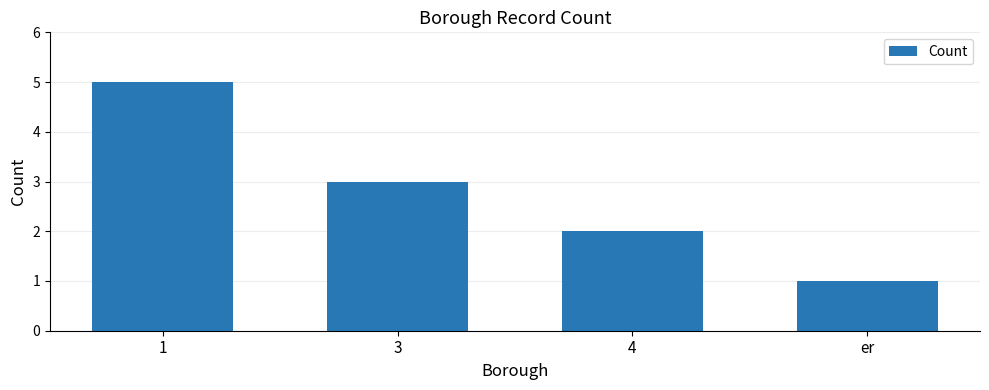

What is the sum of all values?

11